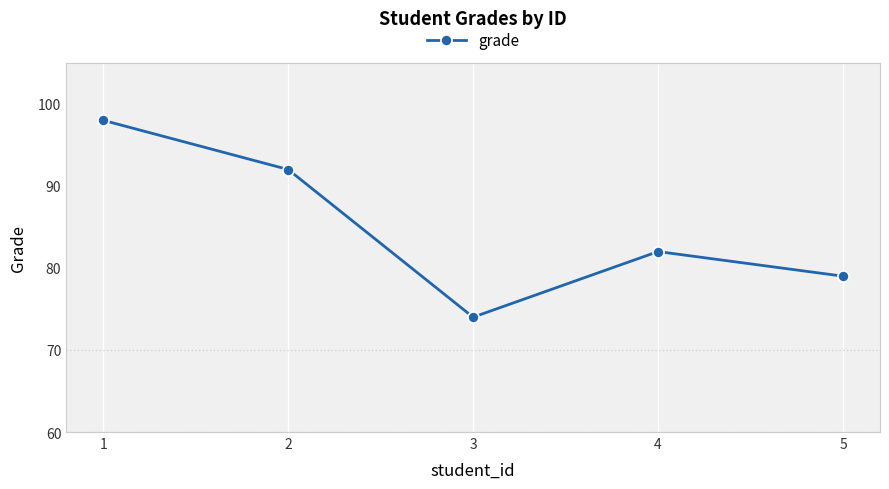

What is the value of the 4th point from the left?

82